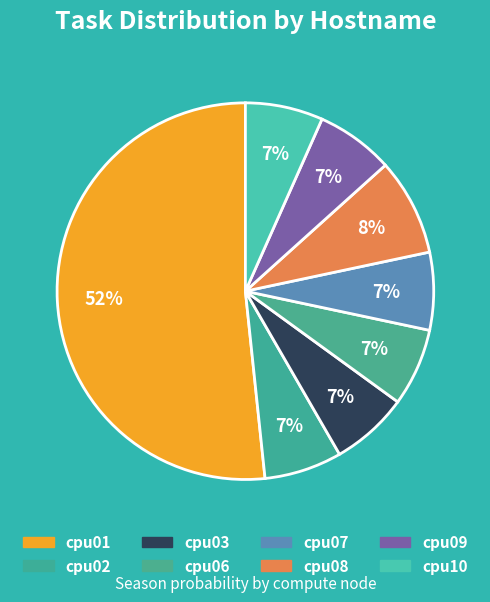

Which slice is the smallest?

cpu02